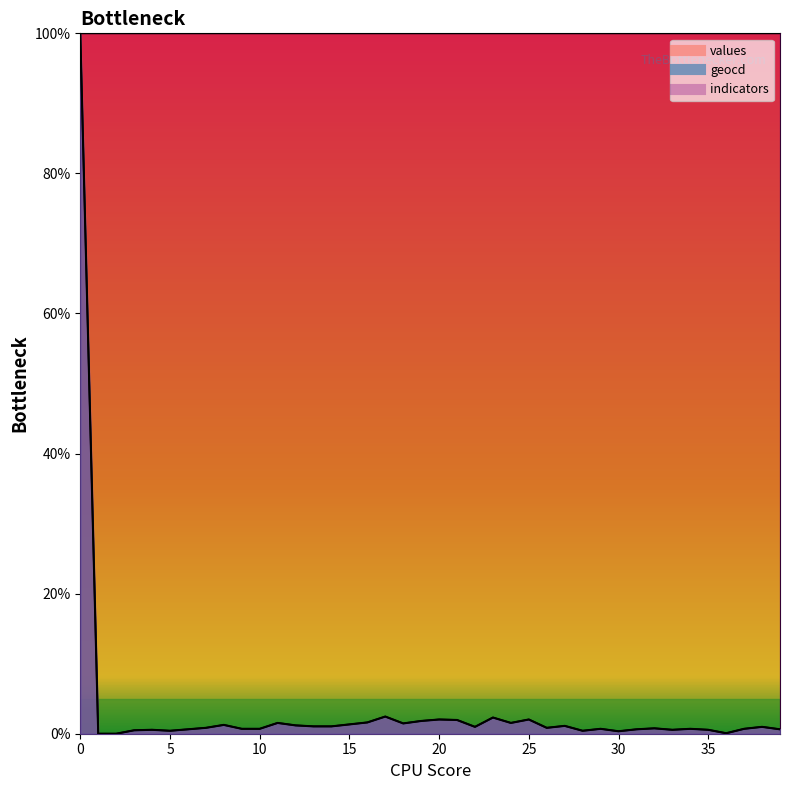

What is the difference between the maximum and minimum values in the geocd series?

100.0